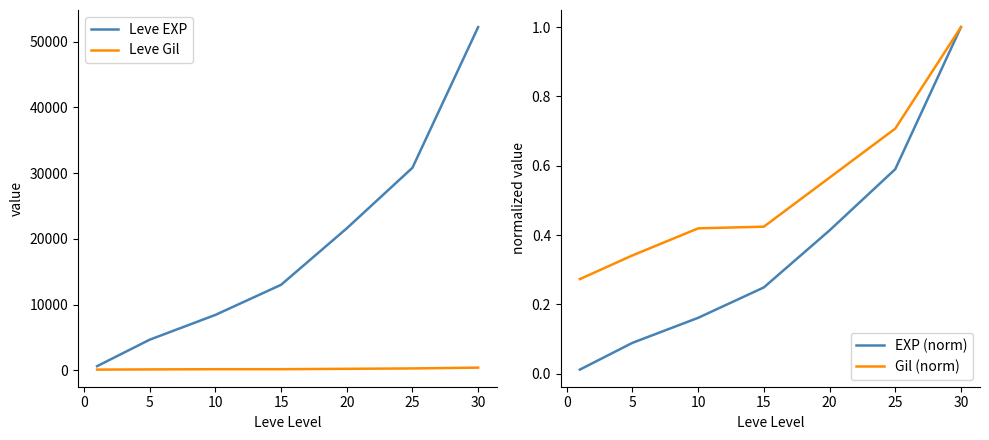

The value of Leve EXP at 25 is 30820. True or false?

True